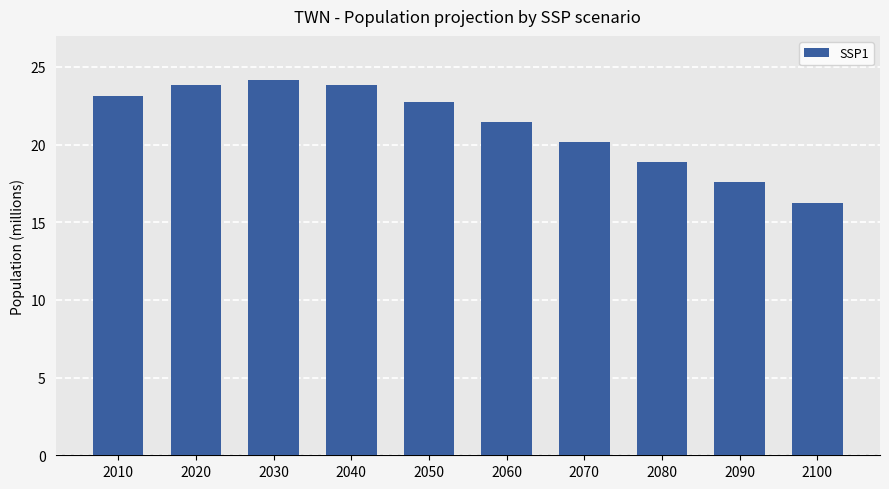

At which category does the chart reach its minimum across all series?

2100